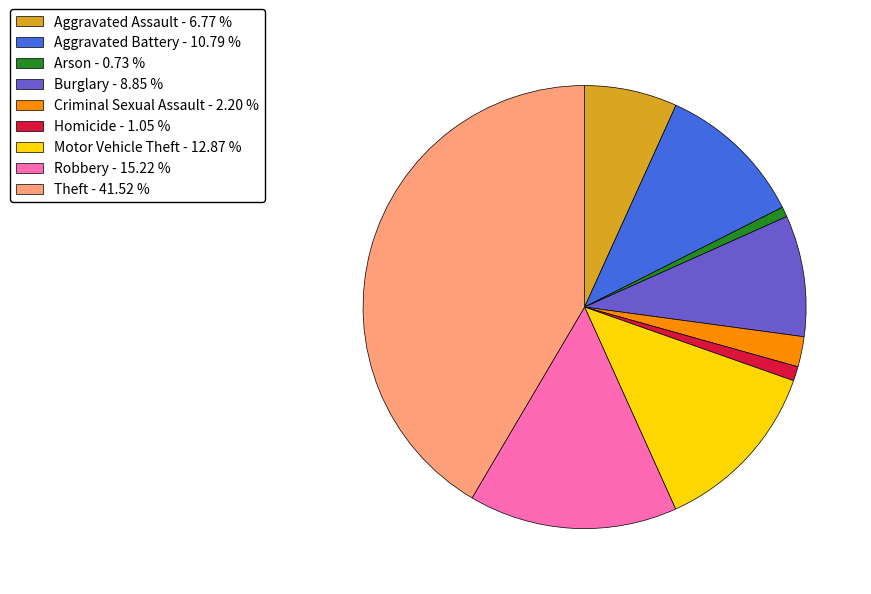

True or false: Homicide accounts for 1% of the total.

True